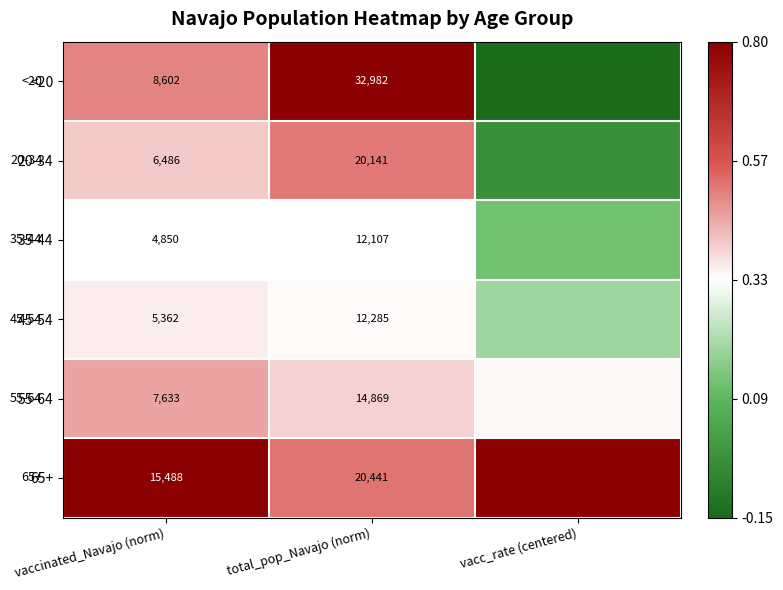

What is the approximate value of 55-64 at vaccinated_Navajo (norm)?

0.3